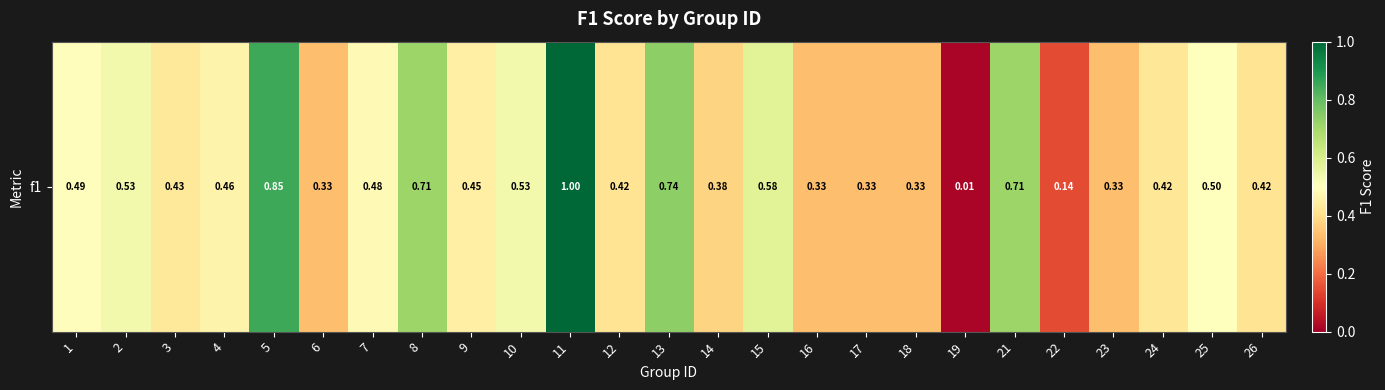

How many distinct data groups are displayed?

1